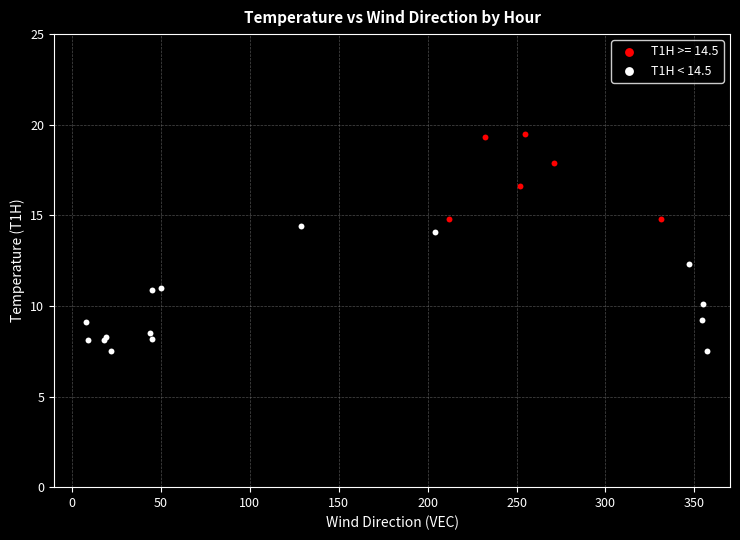

Which series has the largest Y range (max minus min)?

T1H < 14.5